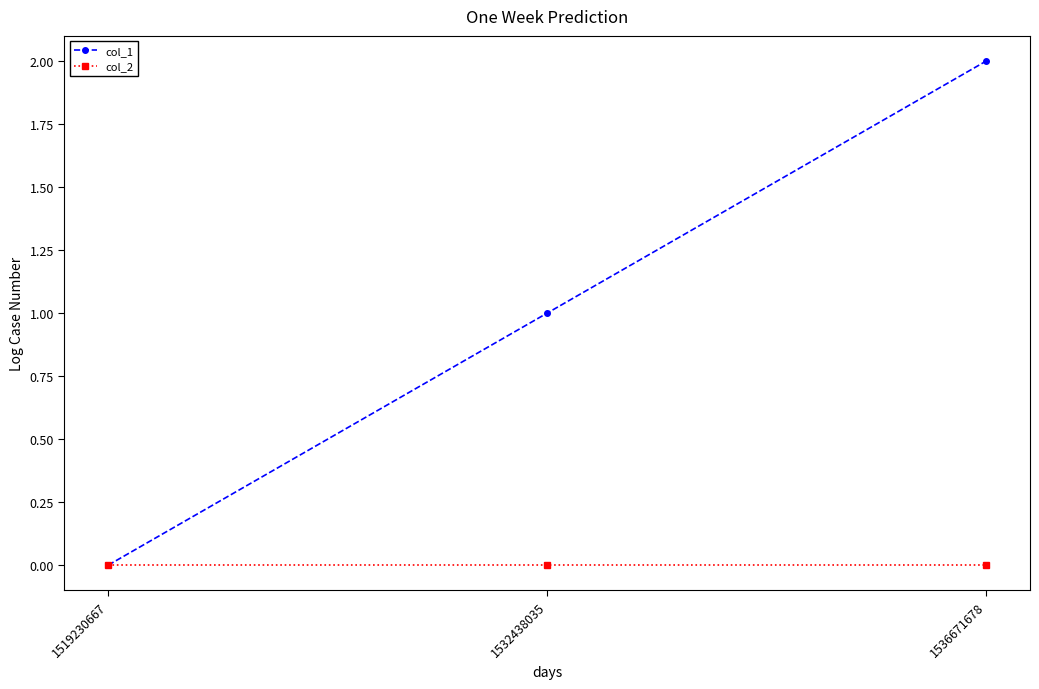

How many lines are shown in the chart?

2